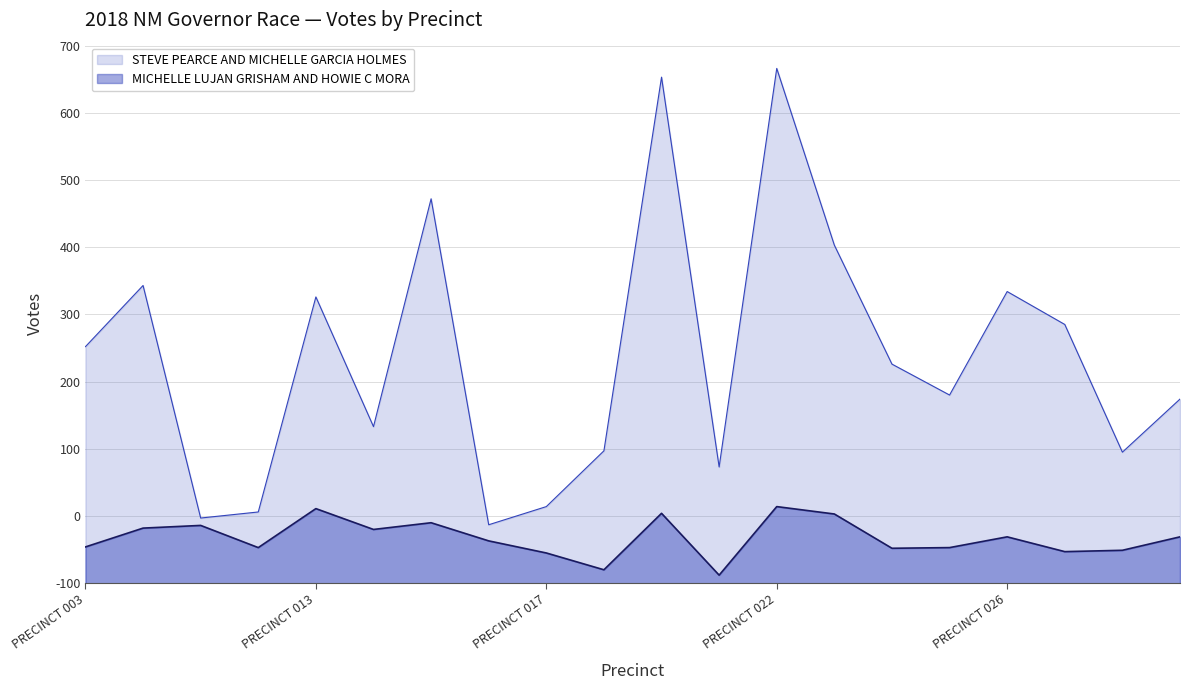

Does the chart display data point markers on the line(s)?

No